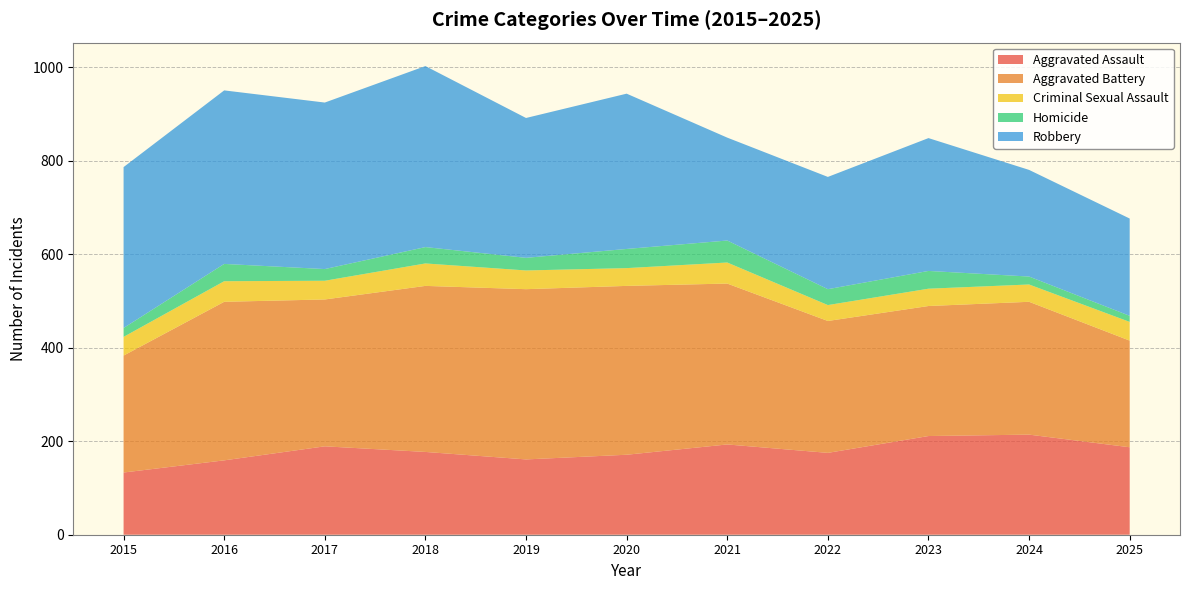

Reading left to right, transcribe all the data shown in this chart.

Aggravated Assault: 133	159	189	177	161	171	193	175	211	214	187
Aggravated Battery: 250	339	314	355	364	361	344	282	278	284	228
Criminal Sexual Assault: 40	44	40	48	40	38	45	34	37	37	40
Homicide: 19	37	25	35	27	41	47	34	38	17	13
Robbery: 344	371	356	387	299	332	220	240	284	228	208